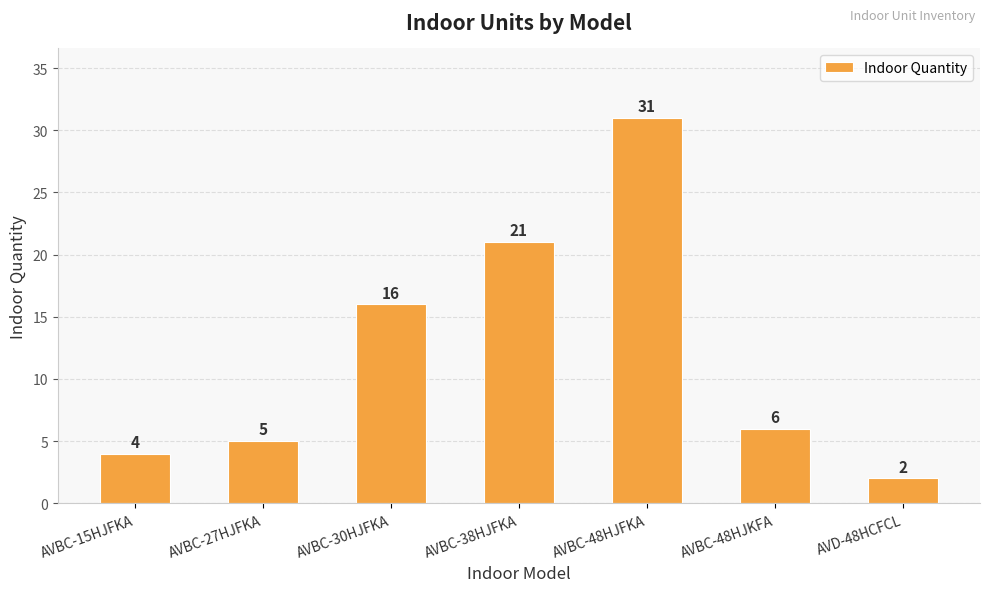

List the labels in order of value, smallest first.

AVD-48HCFCL, AVBC-15HJFKA, AVBC-27HJFKA, AVBC-48HJKFA, AVBC-30HJFKA, AVBC-38HJFKA, AVBC-48HJFKA